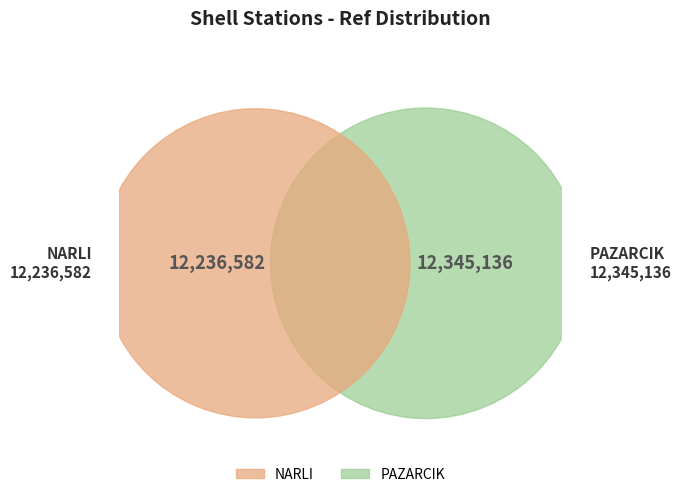

Does any single category account for the majority?

Yes